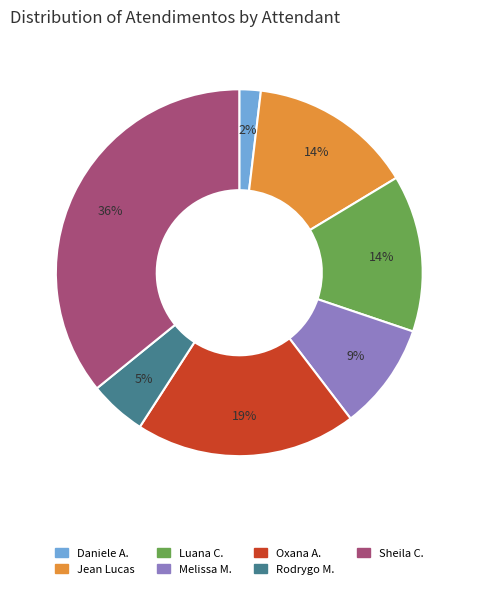

Does any single category account for the majority?

No